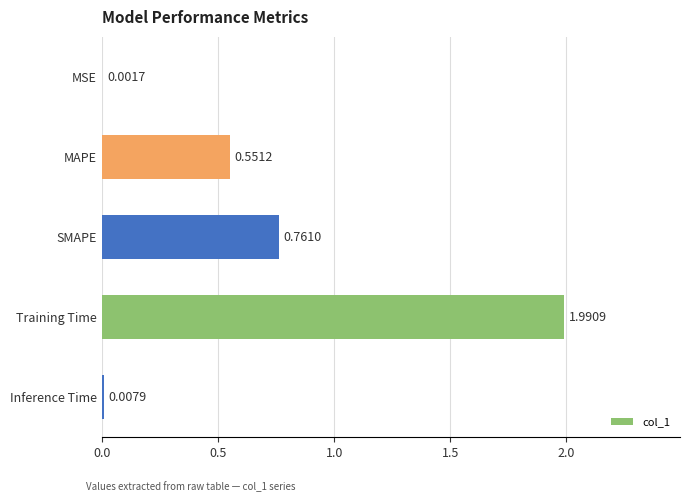

What is the sum of the values at MAPE and SMAPE?

1.3